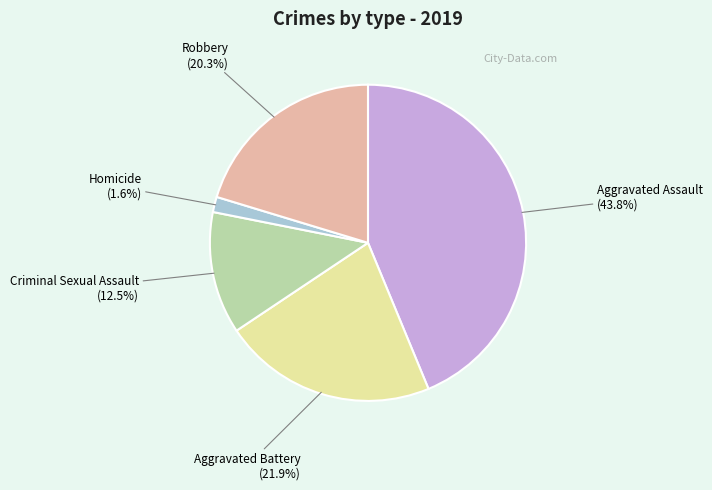

Rank the categories by value from lowest to highest.

Homicide, Criminal Sexual Assault, Robbery, Aggravated Battery, Aggravated Assault